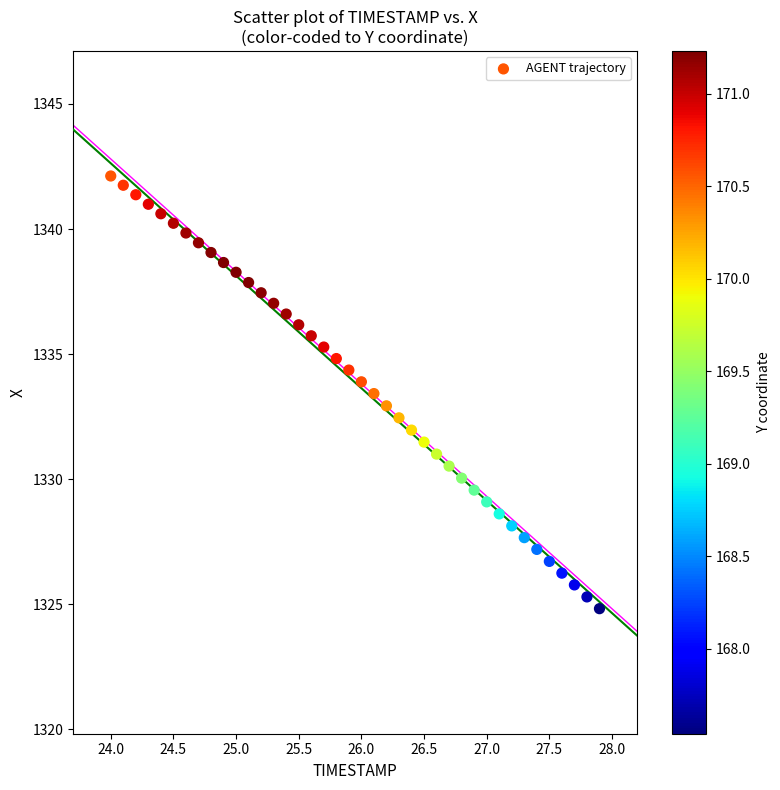

What is the range of Y values (max minus min)?

17.3